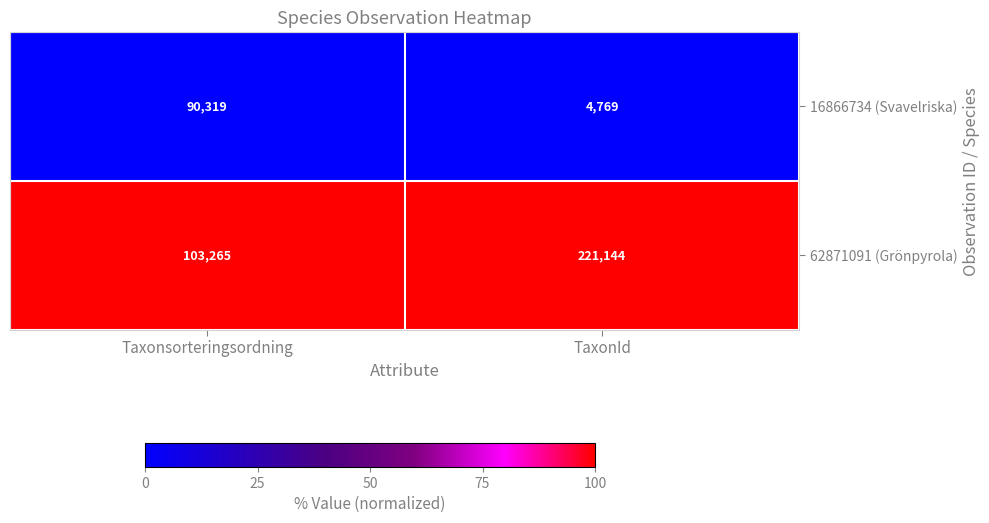

Reading left to right, what are all the values shown in this chart?

16866734 (Svavelriska): 90319	4769
62871091 (Grönpyrola): 103265	221144